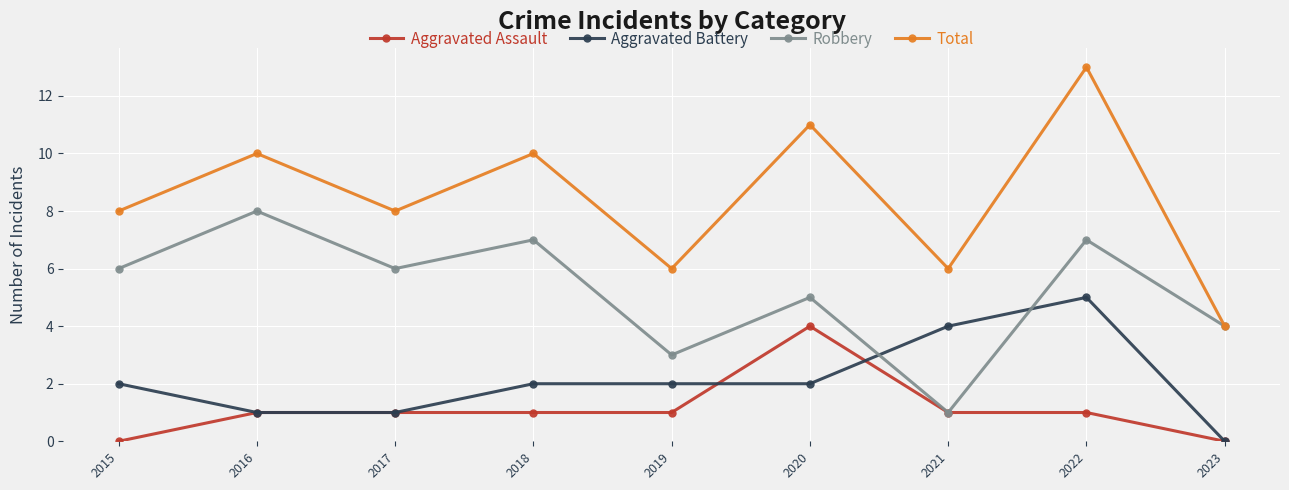

What is the difference between the maximum and second lowest values in the Robbery series?

5